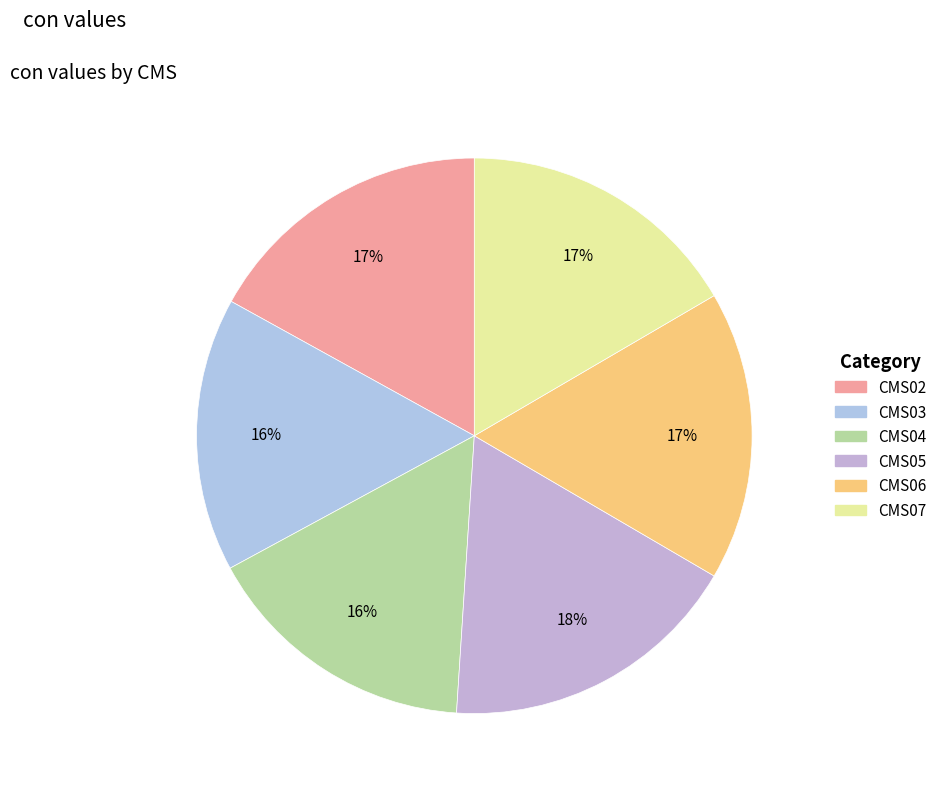

To the nearest percent, what percentage of the pie is CMS05?

18%